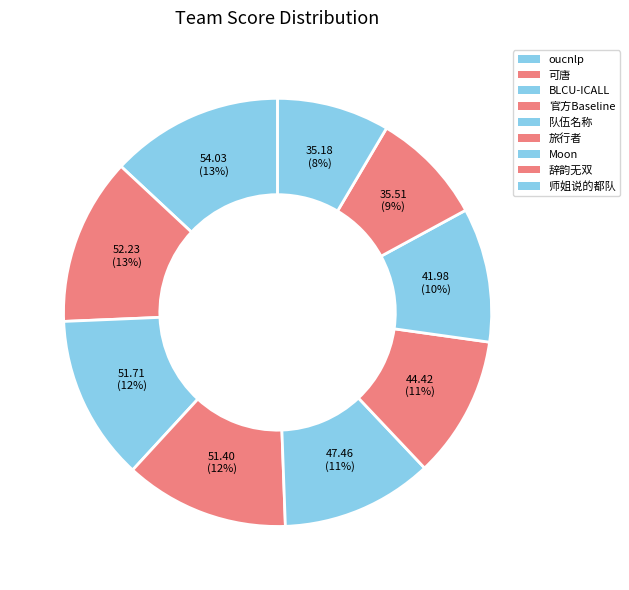

Count the number of slices in the pie.

9